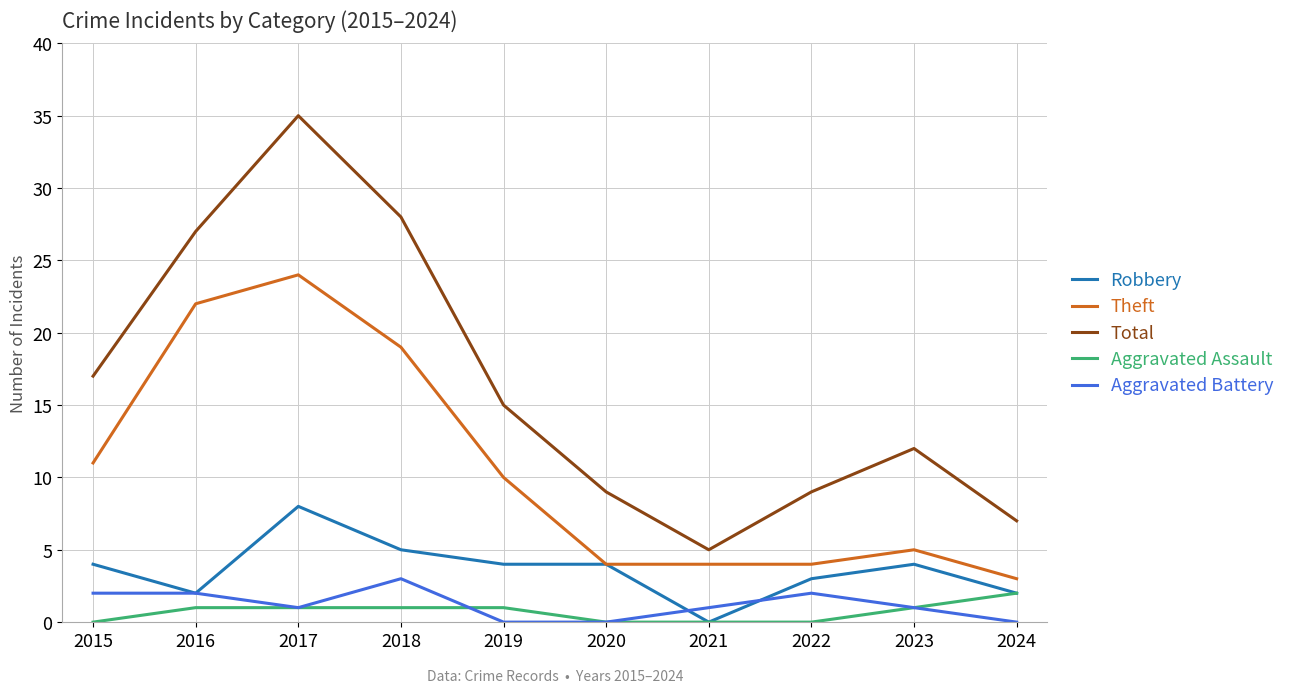

Which series changed the most between 2017 and 2023?

Total